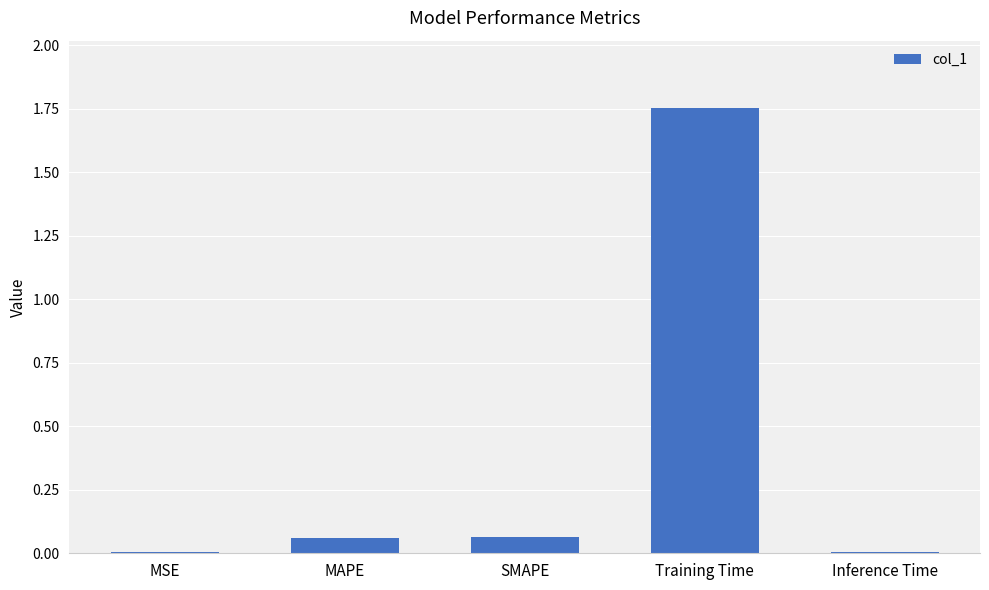

At which category does the chart reach its peak across all series?

Training Time